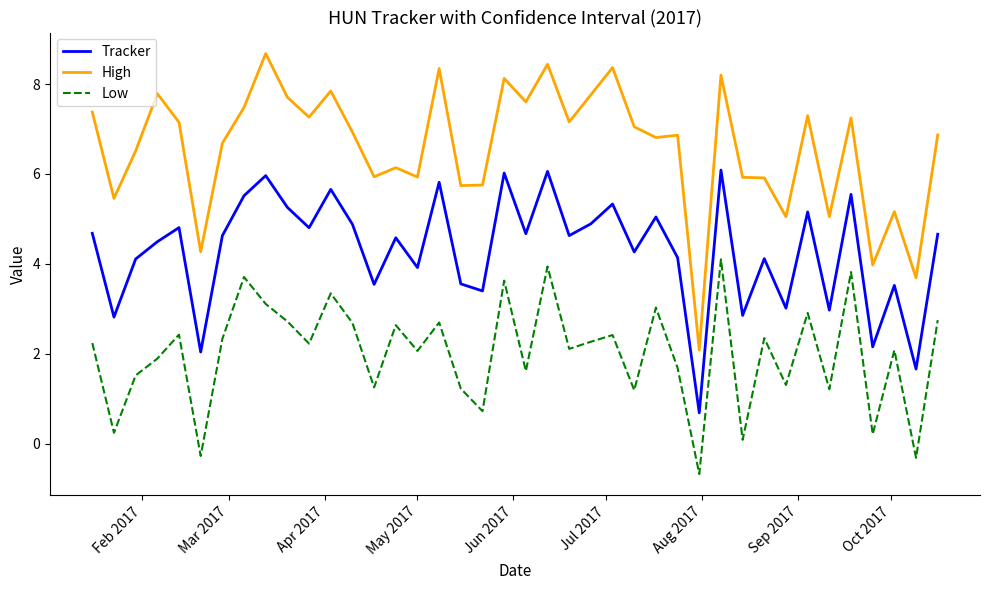

True or false: Tracker and High intersect in this chart.

False